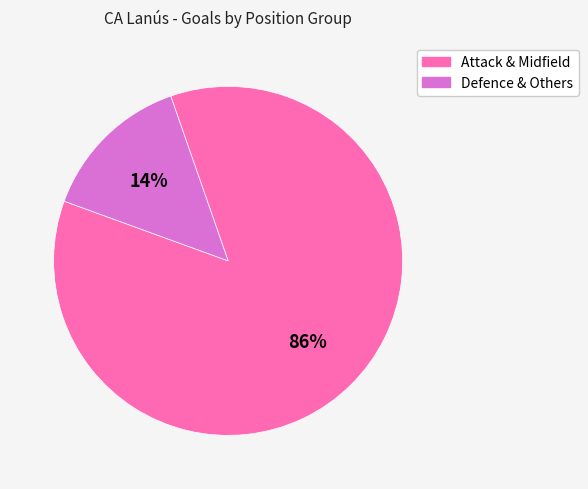

Does any single category account for the majority?

Yes